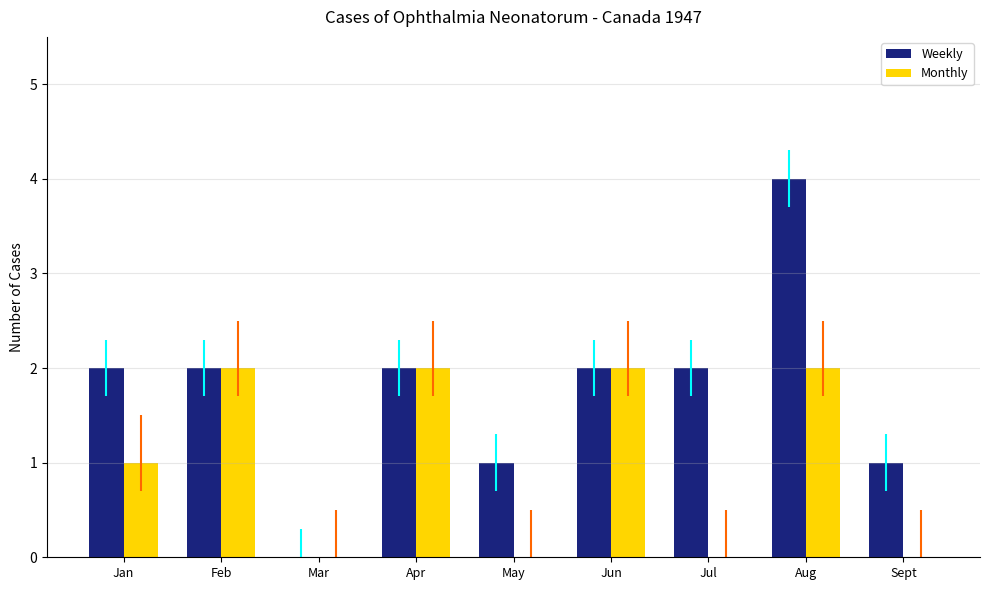

What is the sum of all Weekly values?

16